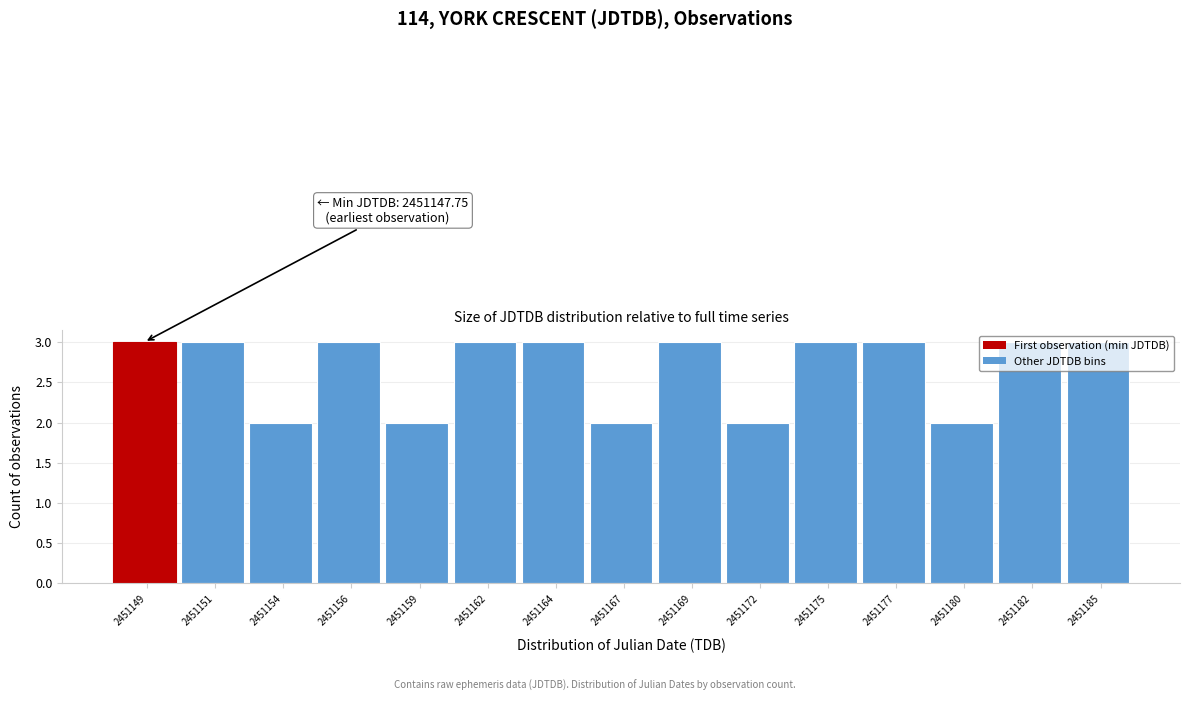

What is the value of the 8th bar from the left?

2